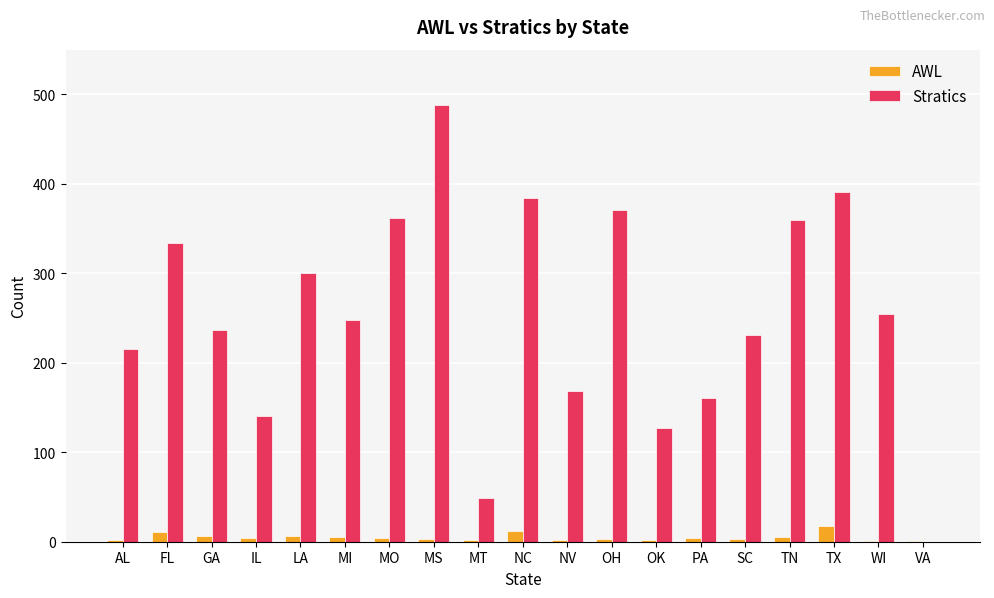

Is it true that Stratics equals 44 at PA?

False